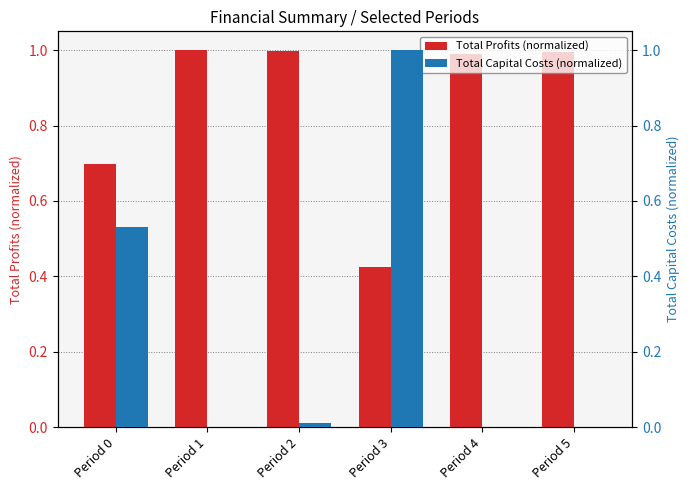

How many groups of bars are there?

6